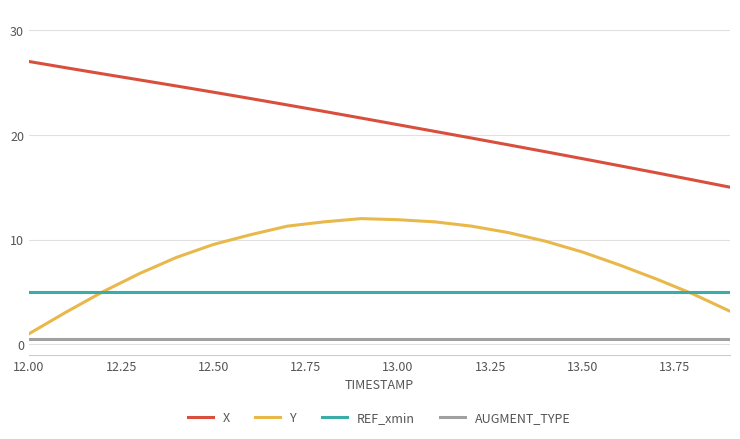

List the series in order of their peak value, highest first.

X, Y, REF_xmin, AUGMENT_TYPE